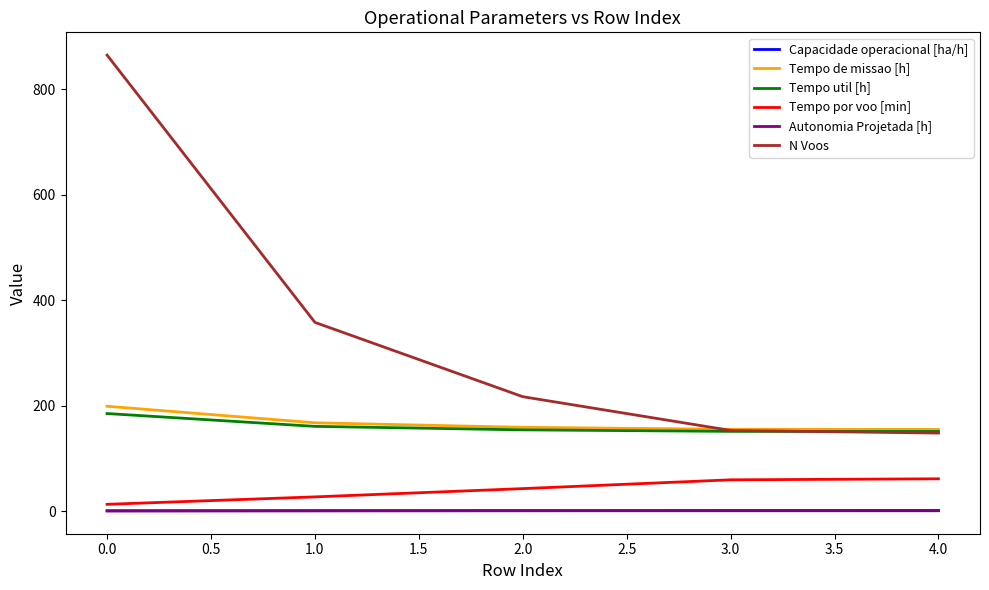

Is the value of N Voos at 1.0 greater than the value of Capacidade operacional [ha/h] at 3.0?

Yes